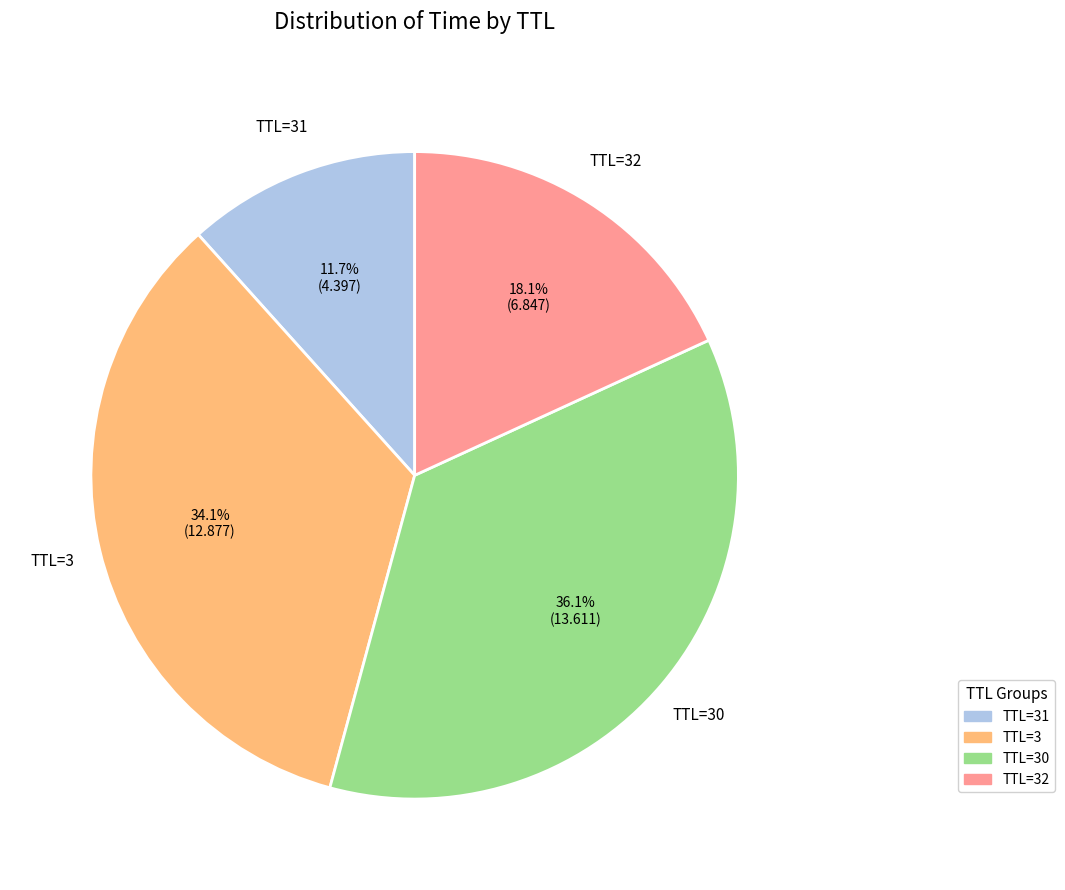

Does any single category account for the majority?

No